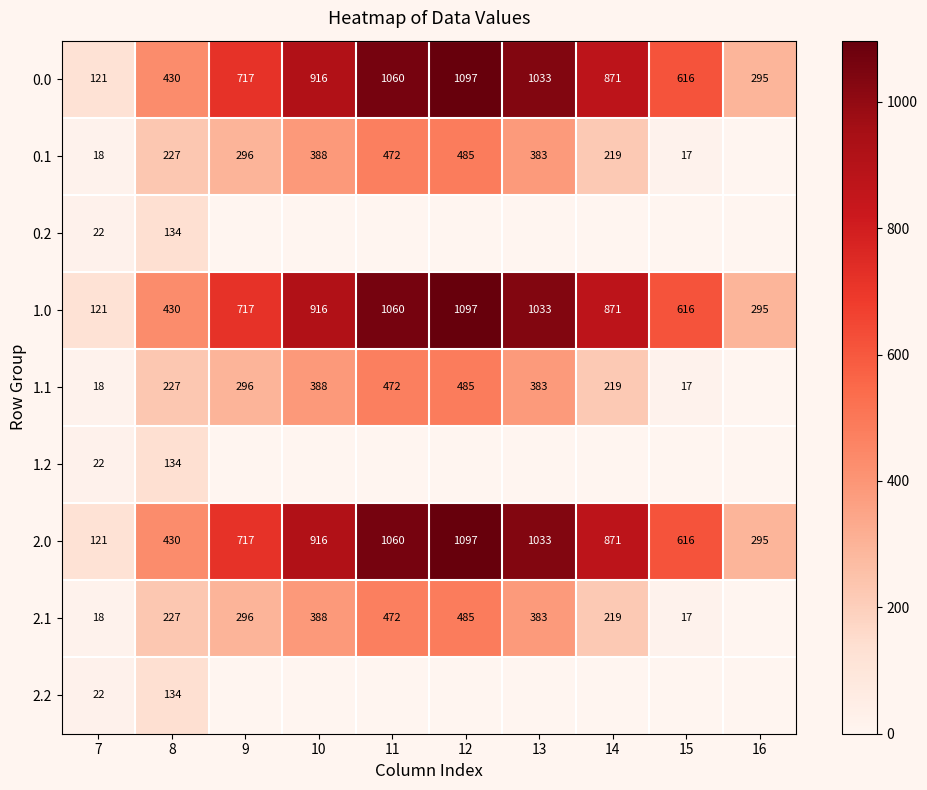

What is the average value of the 1.0 series?

716